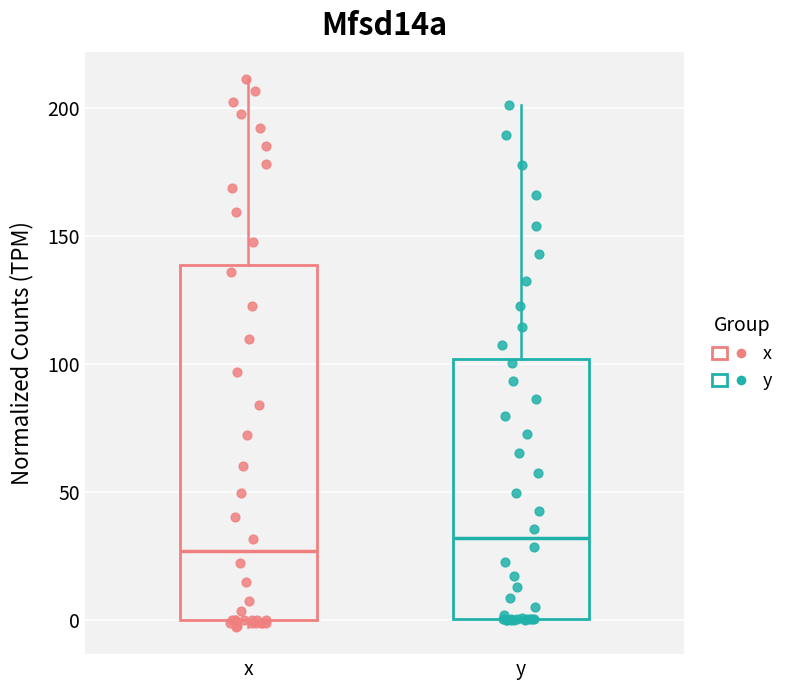

Comparing the boxes themselves (not the whiskers), which one is the tallest?

x